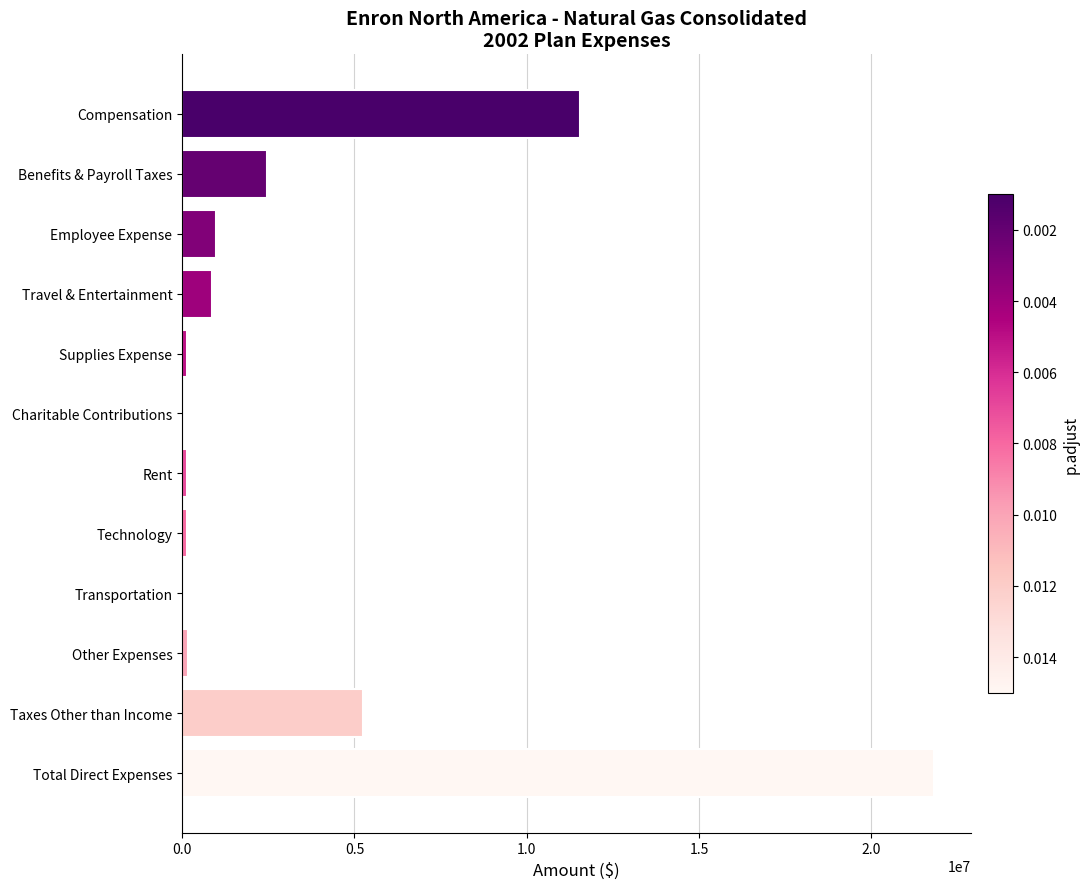

How many data points are above 877593?

6